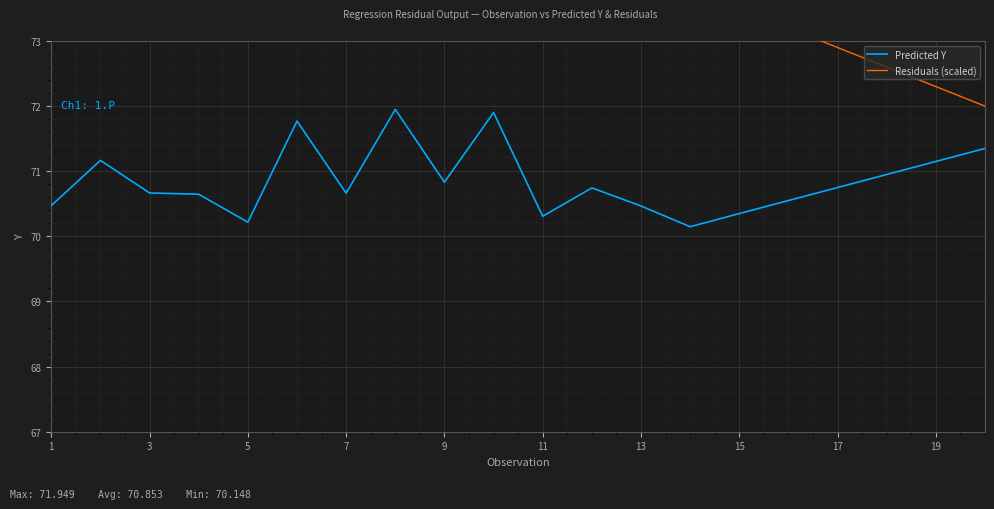

Is this an area chart (filled region under the line)?

No